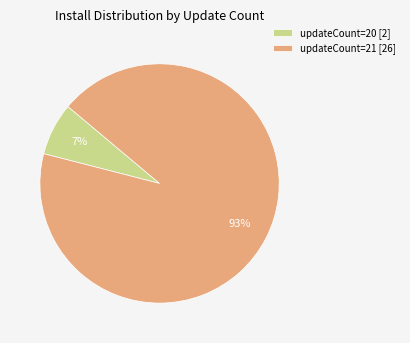

How many segments does this pie chart have?

2